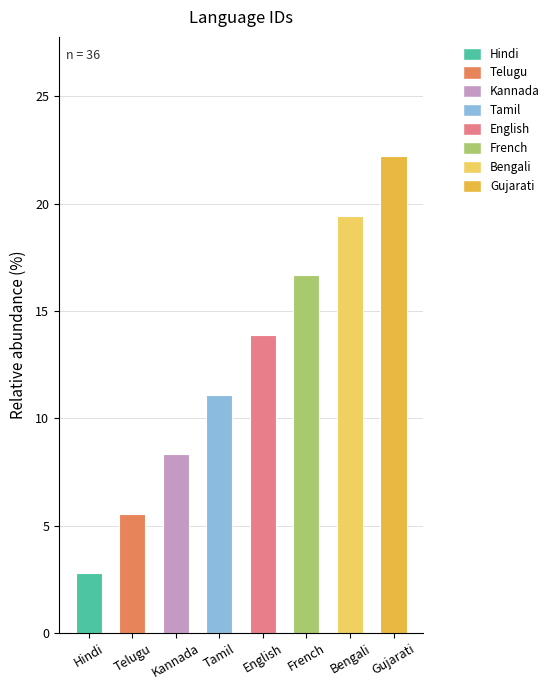

True or false: the data shows 13.9 at English.

True